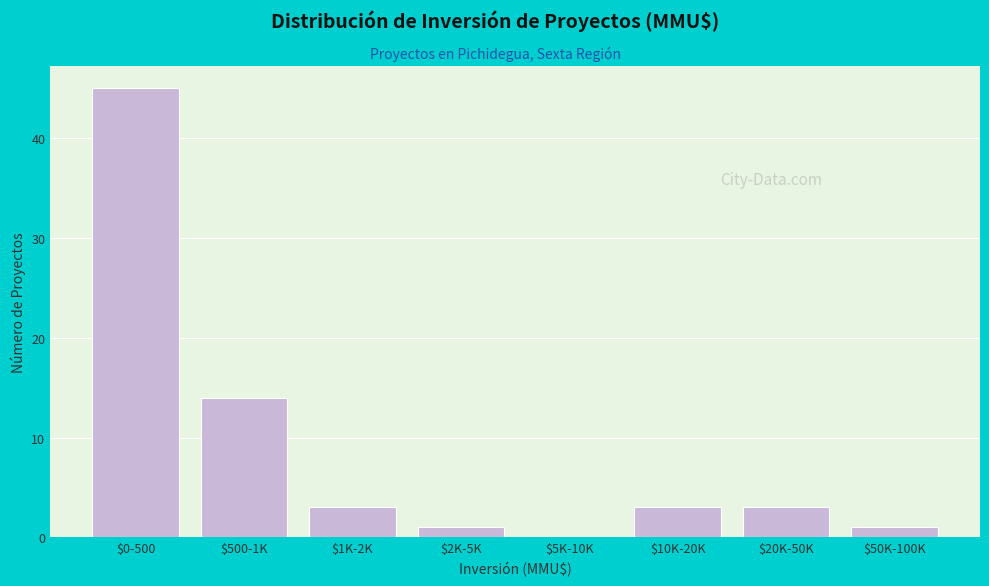

What is the sum of all values?

70